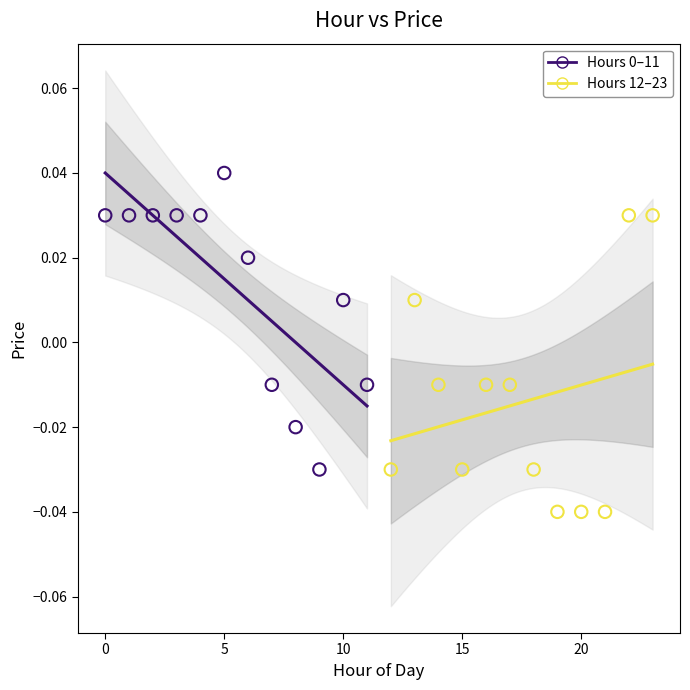

Which series contains the lowest Y value?

Hours 12–23